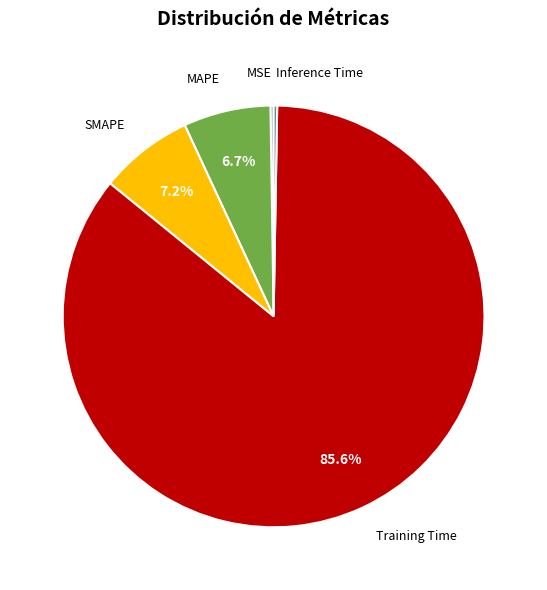

Is there a majority slice in this chart?

Yes